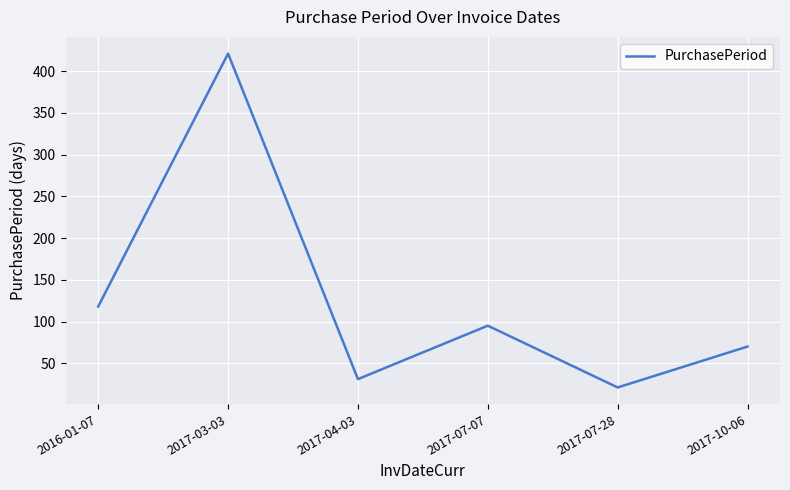

Where is the first local maximum?

2017-03-03